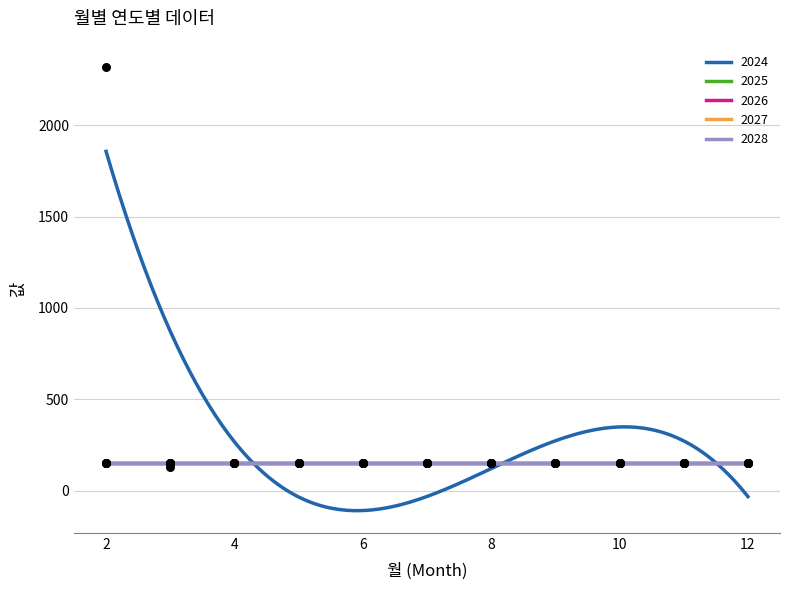

Which series has the largest total across all categories?

2024